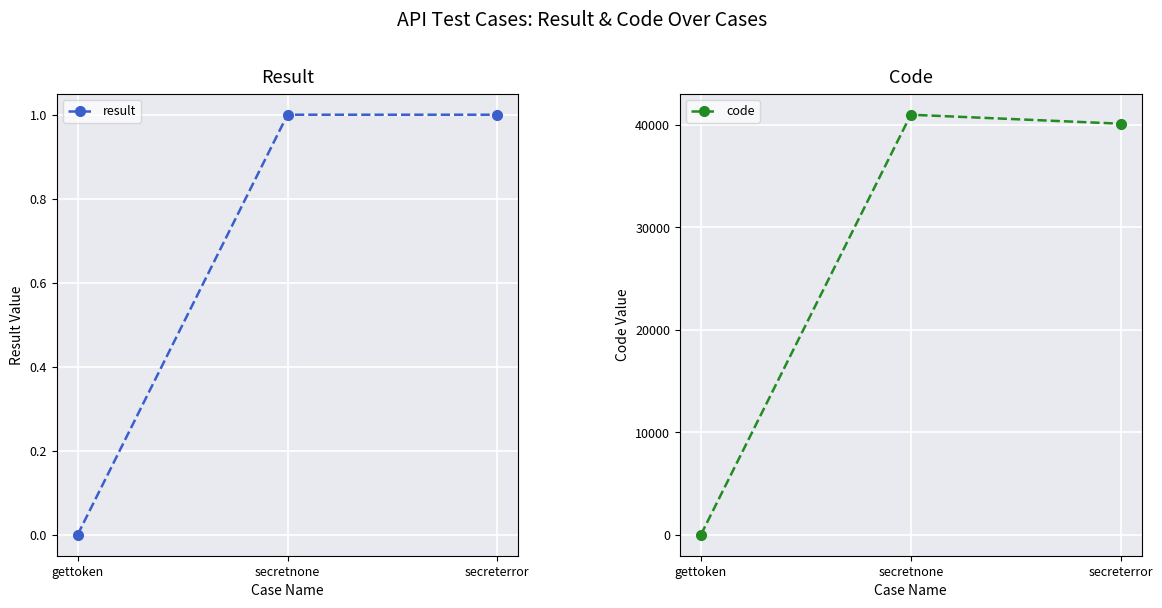

The value of code at secretnone is 41002. True or false?

True